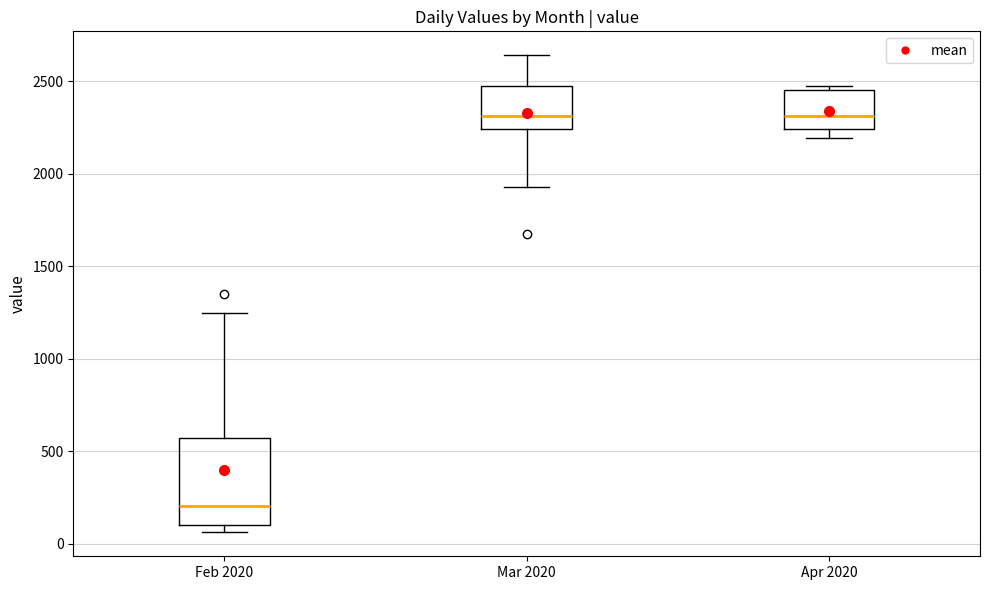

Reading left to right, transcribe this box plot: for each box, give where its median line is, the range the box spans, and where its two whiskers end, as read against the y-axis. The values are not printed on the chart, so give them approximately, as read against the axis.

Feb 2020: median 200, box 100 to 550, whiskers 50 to 1250
Mar 2020: median 2300, box 2250 to 2450, whiskers 1950 to 2650
Apr 2020: median 2300, box 2250 to 2450, whiskers 2200 to 2450 (just above the box's upper edge)